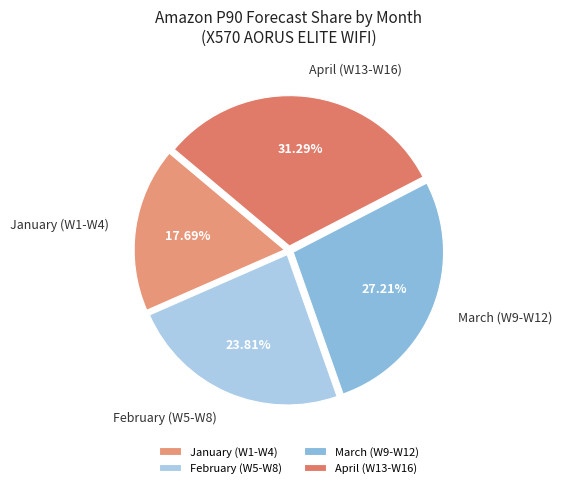

Is there a majority slice in this chart?

No